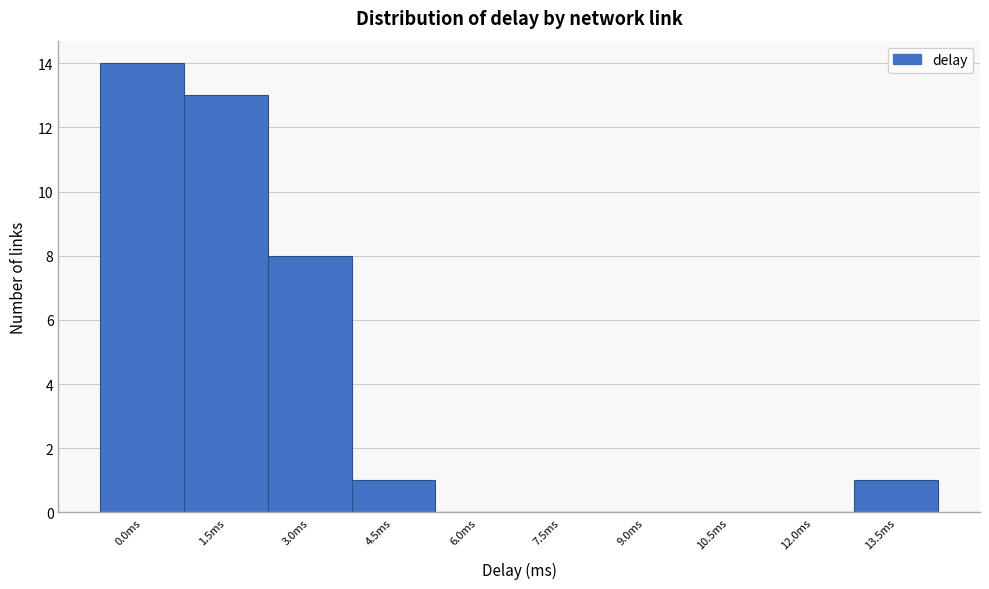

Reading right to left, transcribe all the data shown in this chart.

13.5ms=1	12.0ms=0	10.5ms=0	9.0ms=0	7.5ms=0	6.0ms=0	4.5ms=1	3.0ms=8	1.5ms=13	0.0ms=14